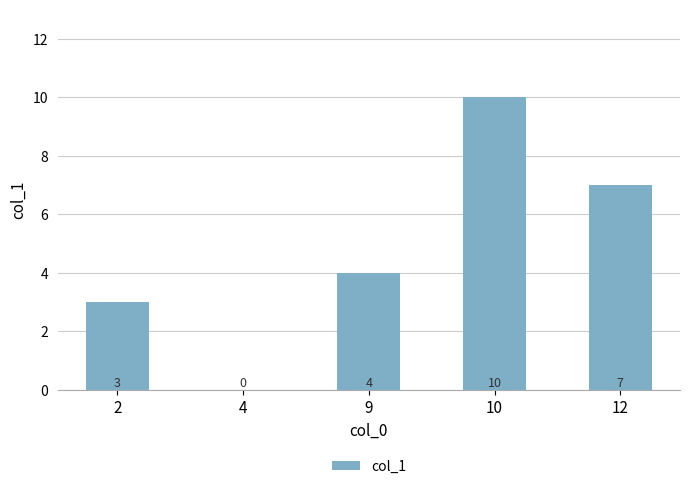

Approximately how many times larger is the value at 9 compared to 10?

0.4